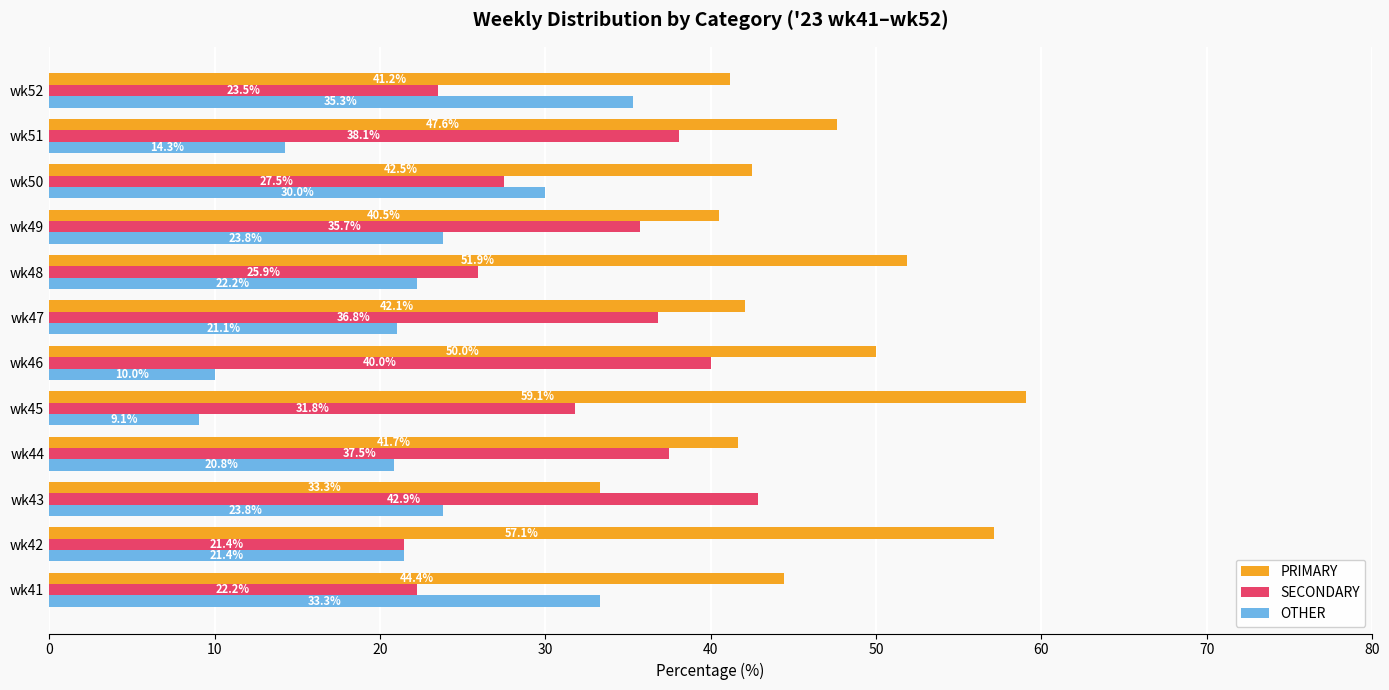

True or false: OTHER has a value of 14.3 at wk51.

True